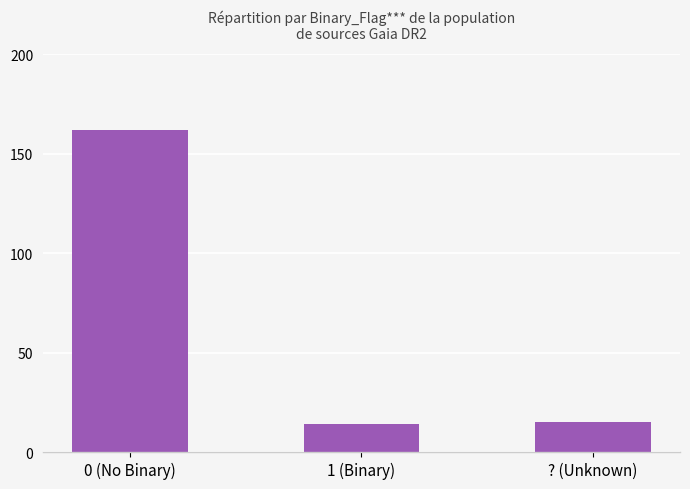

What is the value of the 1st bar from the left?

162